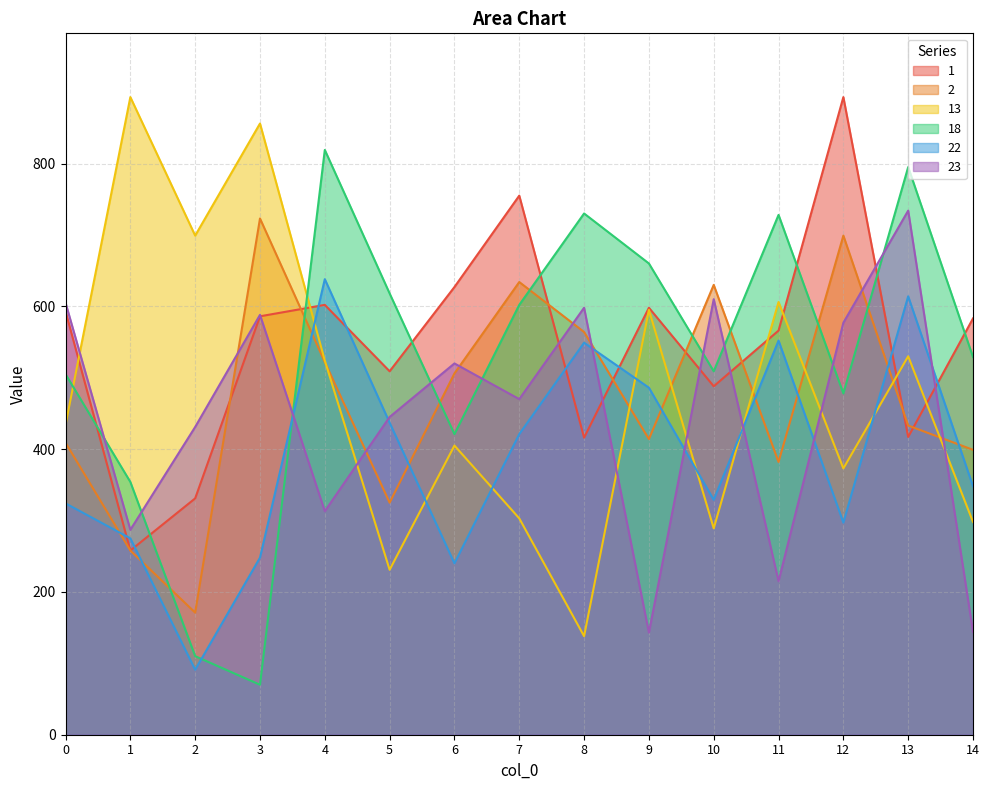

Which label corresponds to the smallest value in the chart?

3